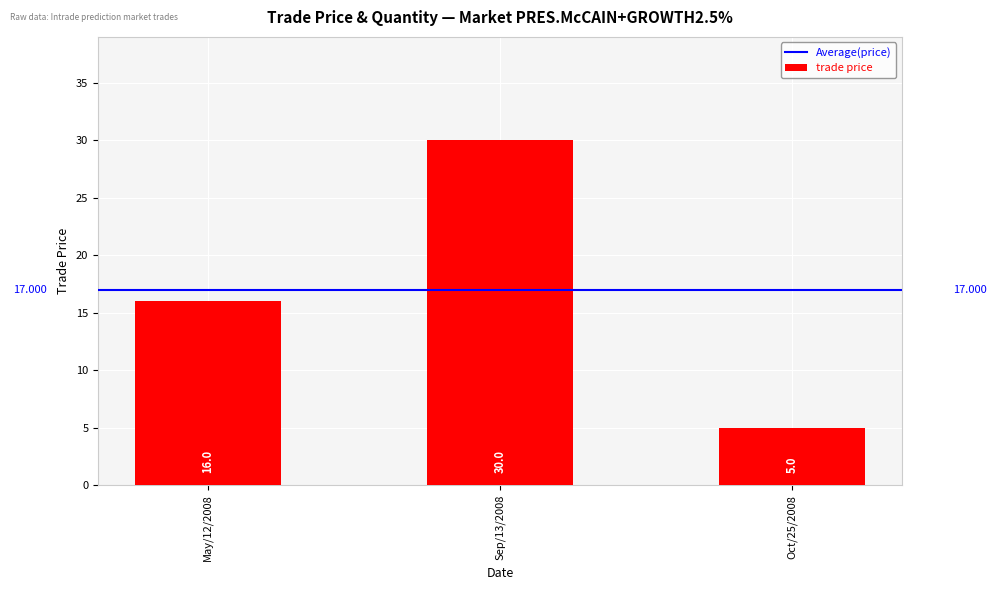

What is the smallest value displayed?

5